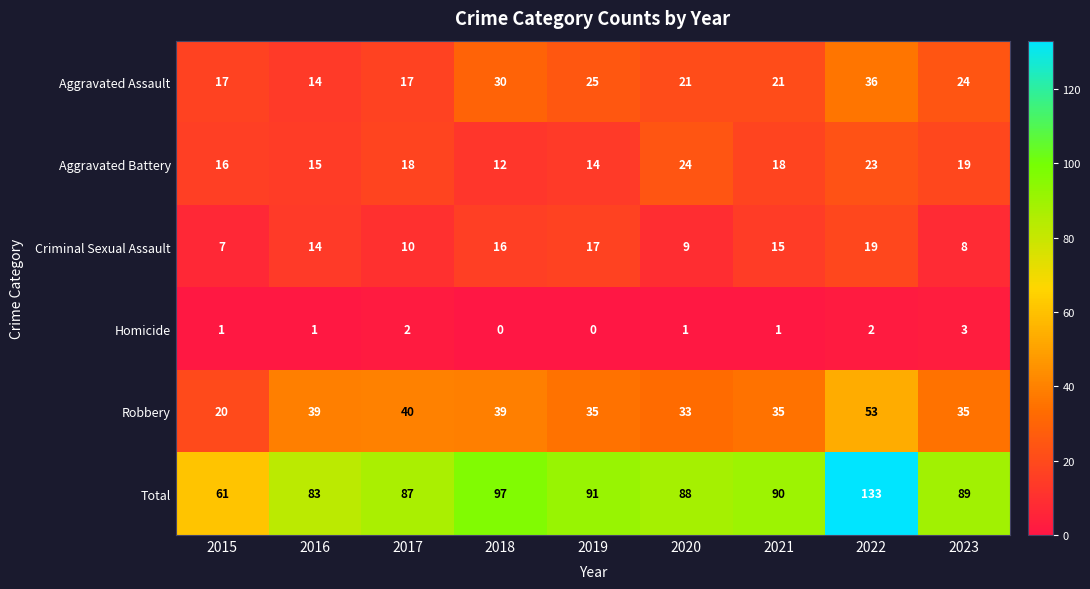

The value of Robbery at 2020 is 33. True or false?

True